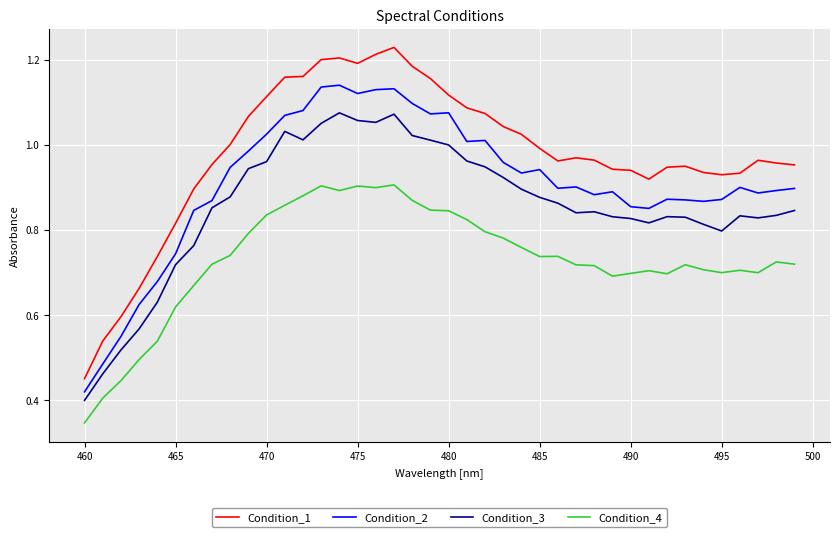

True or false: Condition_3 has more than 2 interior local peaks.

True